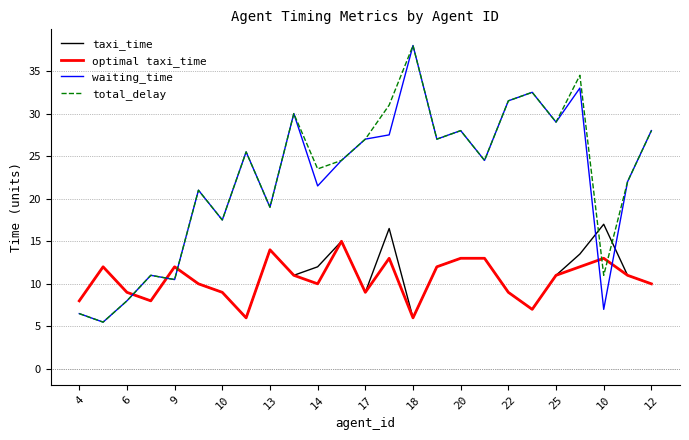

What is the greatest value displayed?

38.0